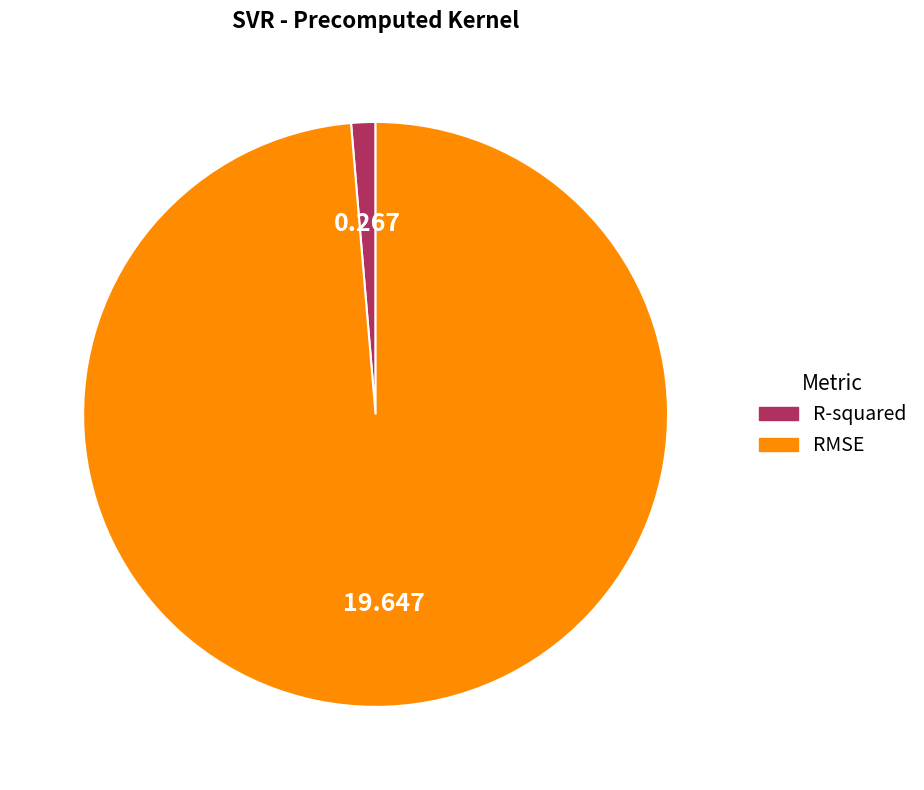

Rank the categories by value from highest to lowest.

RMSE, R-squared